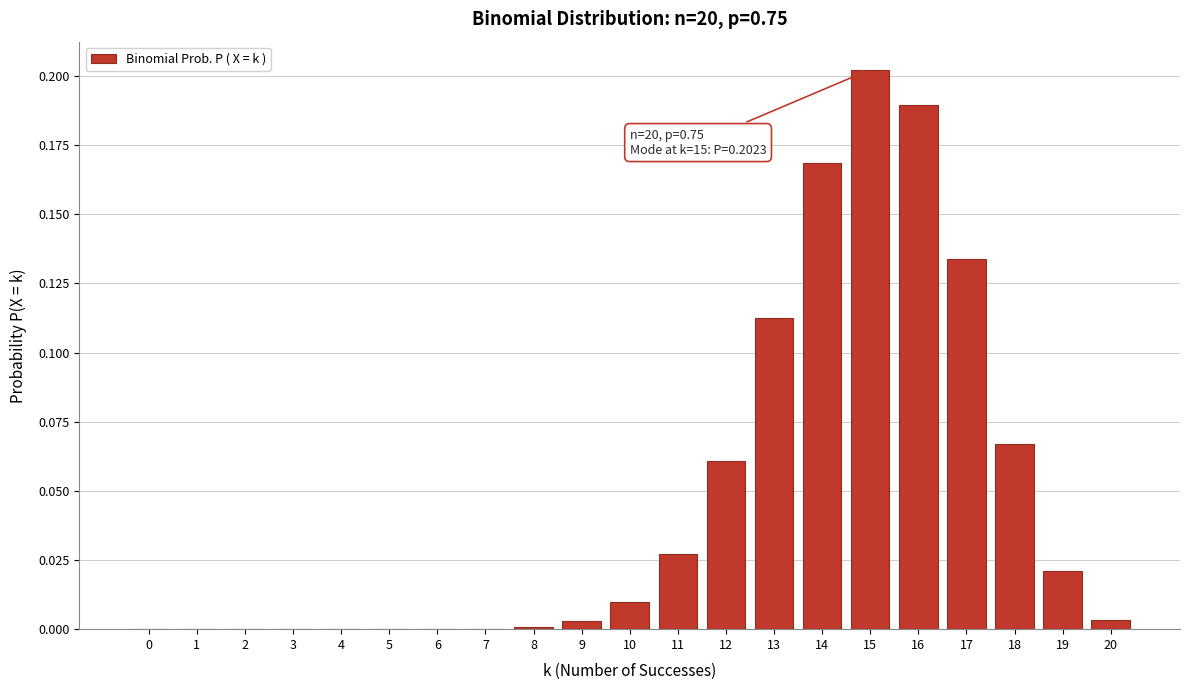

At which category does the chart reach its peak across all series?

15